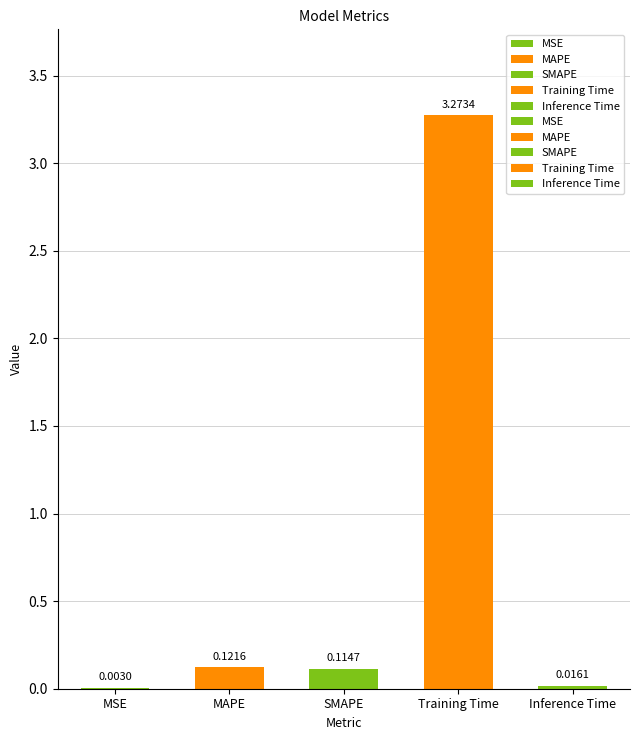

Which has a higher value, SMAPE or Inference Time?

SMAPE